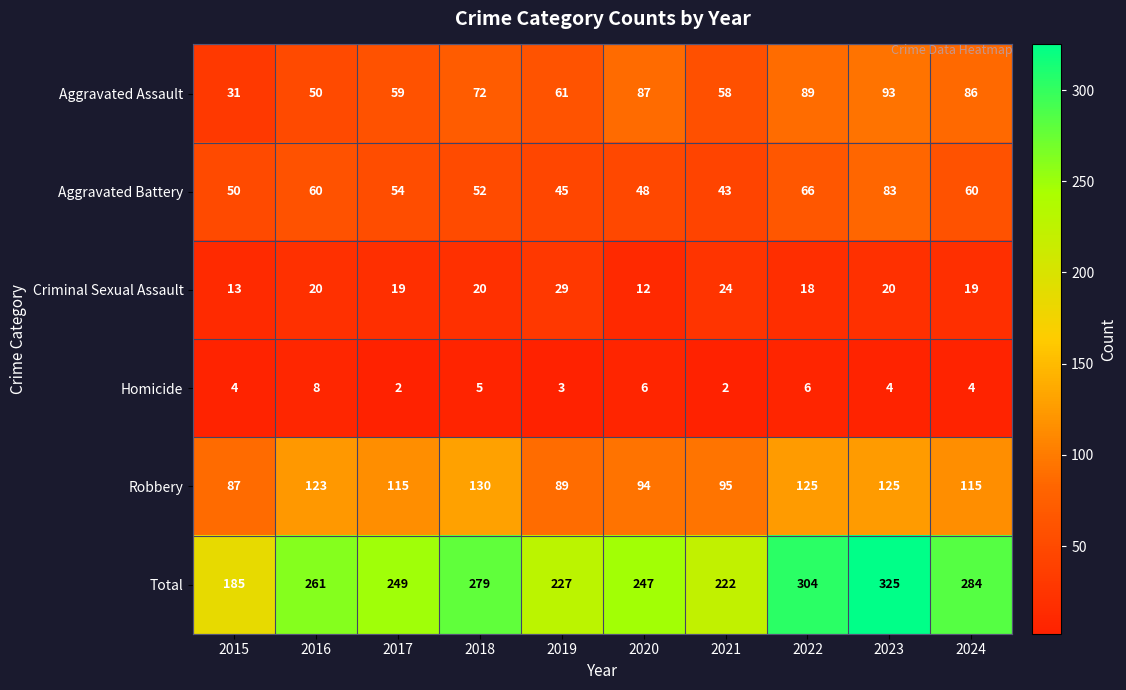

Which series has the largest range (max minus min)?

Total